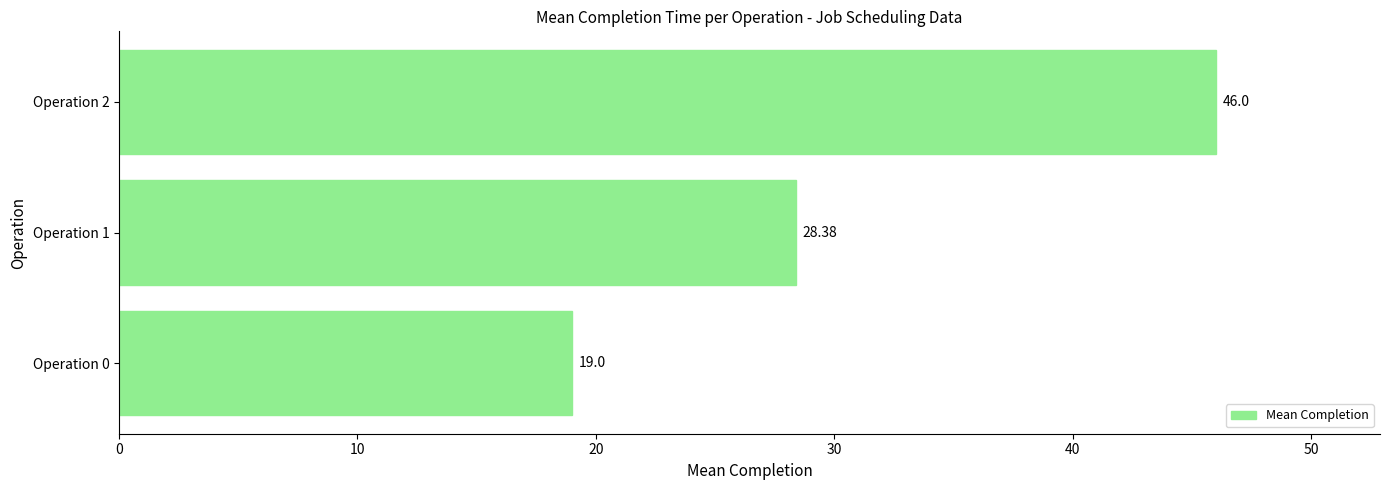

What is the ratio of the value at Operation 2 to the value at Operation 1?

1.6